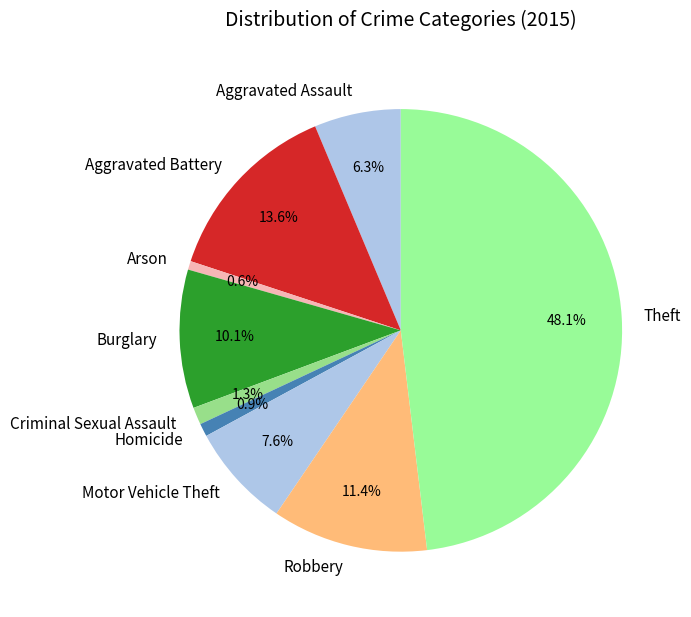

Combined, do Theft and Aggravated Assault account for over 50%?

Yes